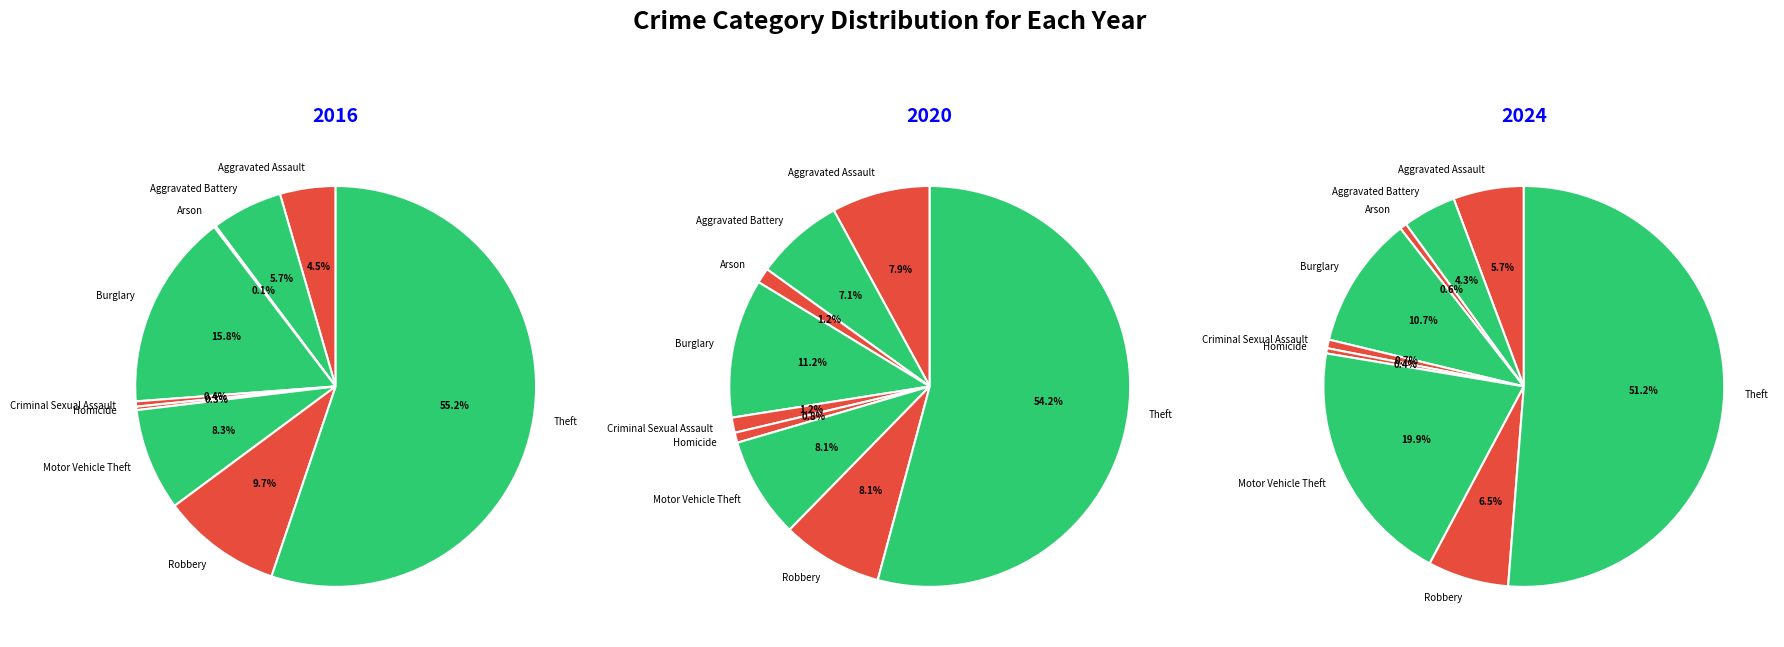

Count the number of slices in the pie.

9